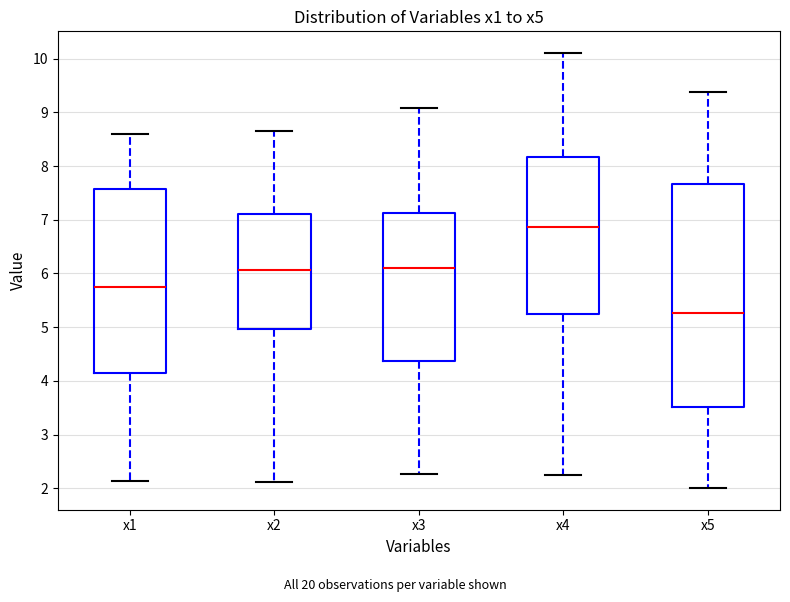

Reading left to right, read every box against the y-axis: the position of its median line, the range the box covers, and the ends of its whiskers. The values are not printed on the chart, so give them approximately, as read against the axis.

x1: median 5.7, box 4.2 to 7.6, whiskers 2.1 to 8.6
x2: median 6.1, box 5.0 to 7.1, whiskers 2.1 to 8.6
x3: median 6.1, box 4.4 to 7.1, whiskers 2.3 to 9.1
x4: median 6.9, box 5.2 to 8.2, whiskers 2.2 to 10.1
x5: median 5.3, box 3.5 to 7.7, whiskers 2.0 to 9.4